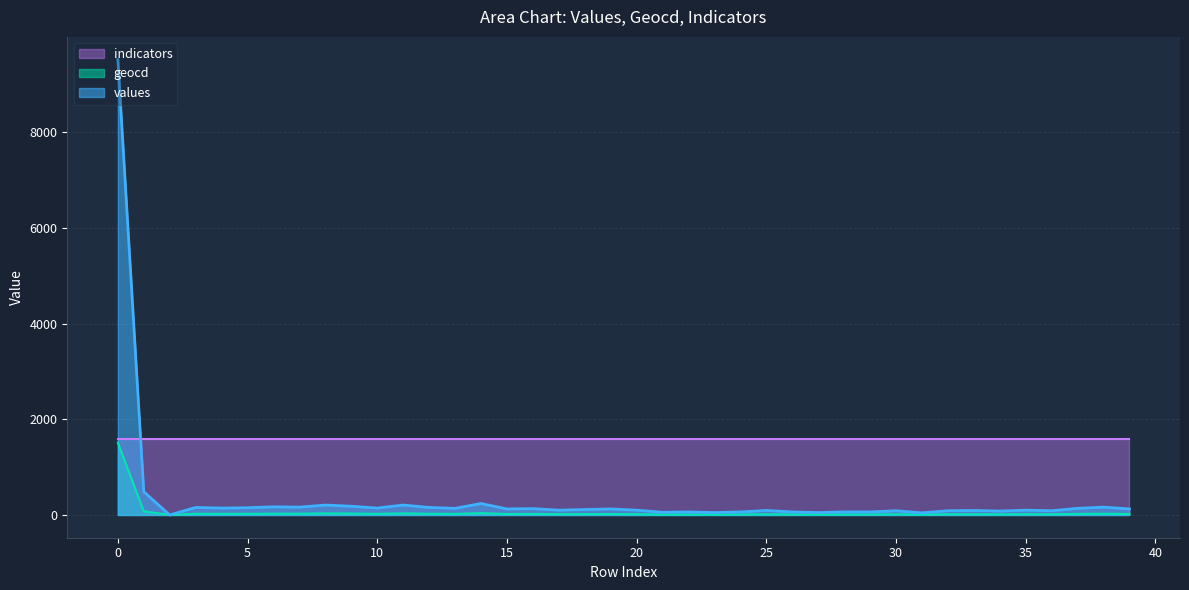

True or false: values and geocd cross at least once.

False